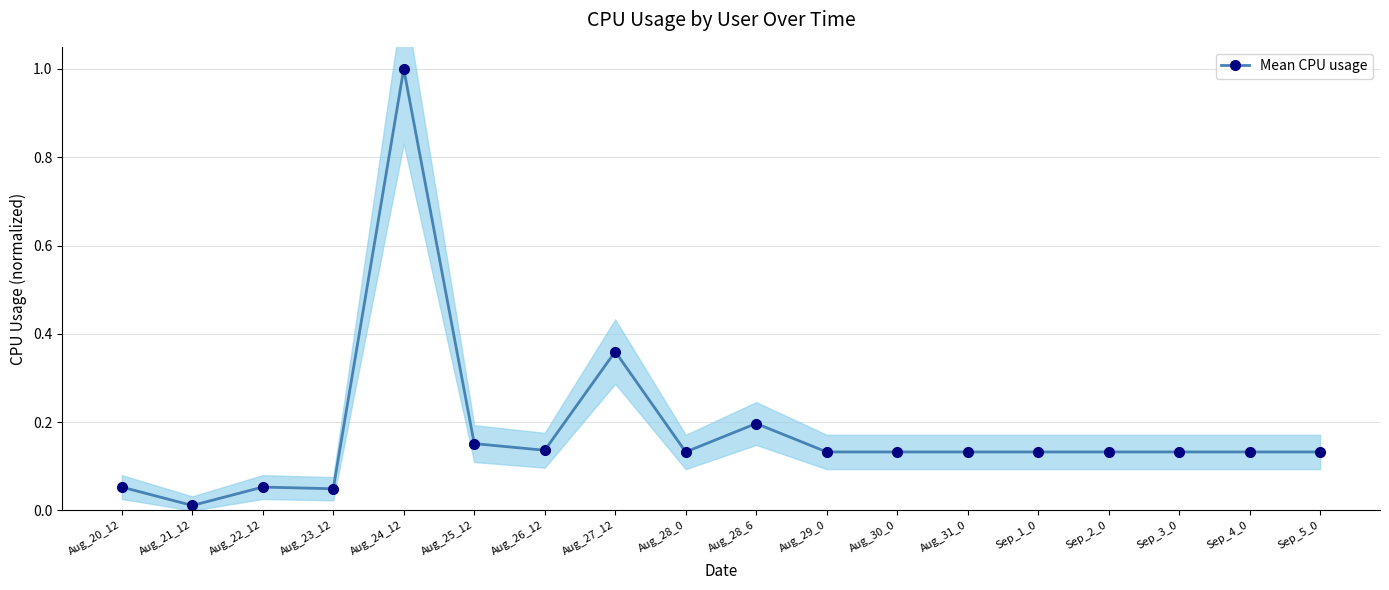

List the labels in order of value, largest first.

Aug_24_12, Aug_27_12, Aug_28_6, Aug_25_12, Aug_26_12, Aug_28_0, Aug_29_0, Aug_30_0, Aug_31_0, Sep_1_0, Sep_2_0, Sep_3_0, Sep_4_0, Sep_5_0, Aug_20_12, Aug_22_12, Aug_23_12, Aug_21_12